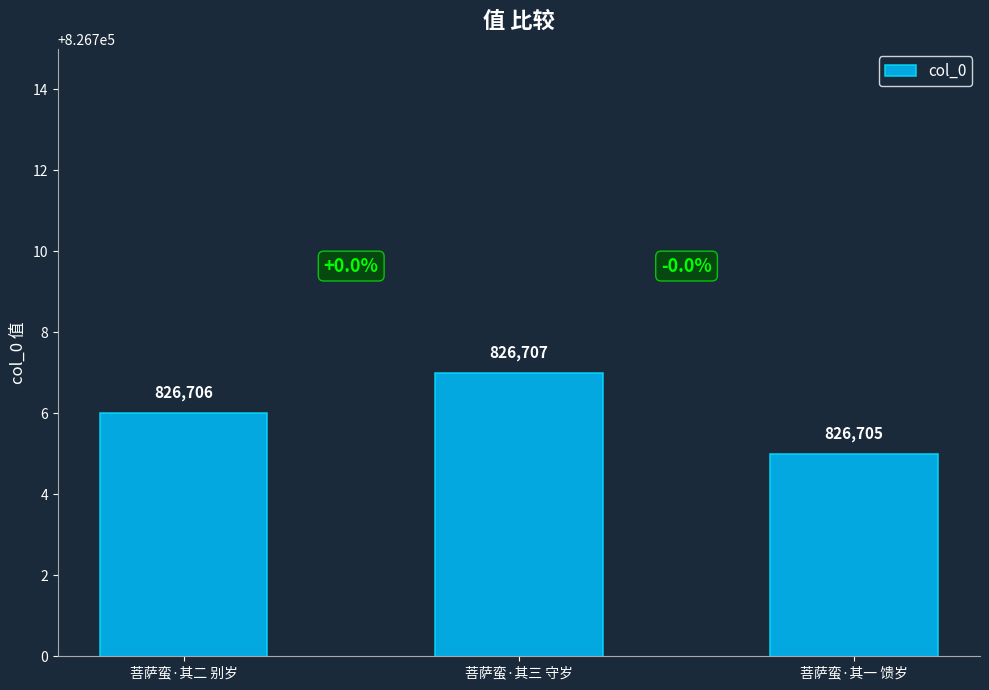

How many values are below 826706?

1